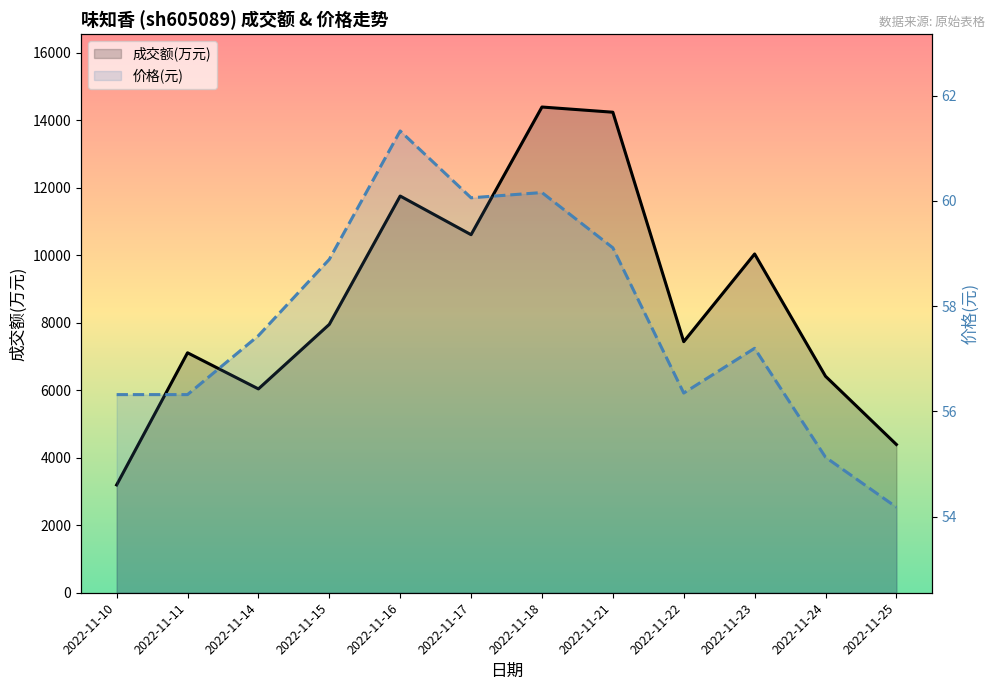

Which series has the largest range (max minus min)?

成交额(万元)